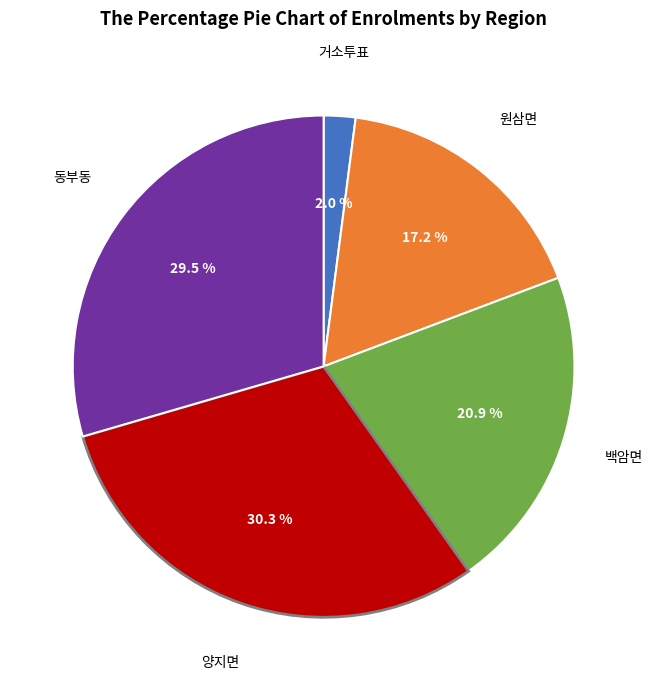

Is there a majority slice in this chart?

No